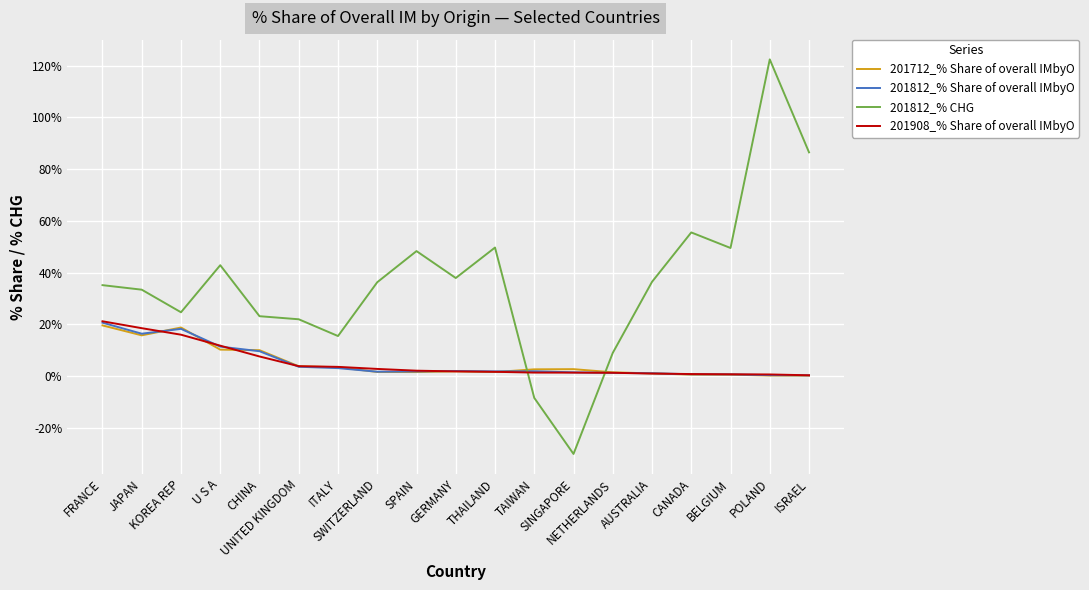

Is the value of 201812_% CHG at TAIWAN greater than the value of 201812_% Share of overall IMbyO at CANADA?

No